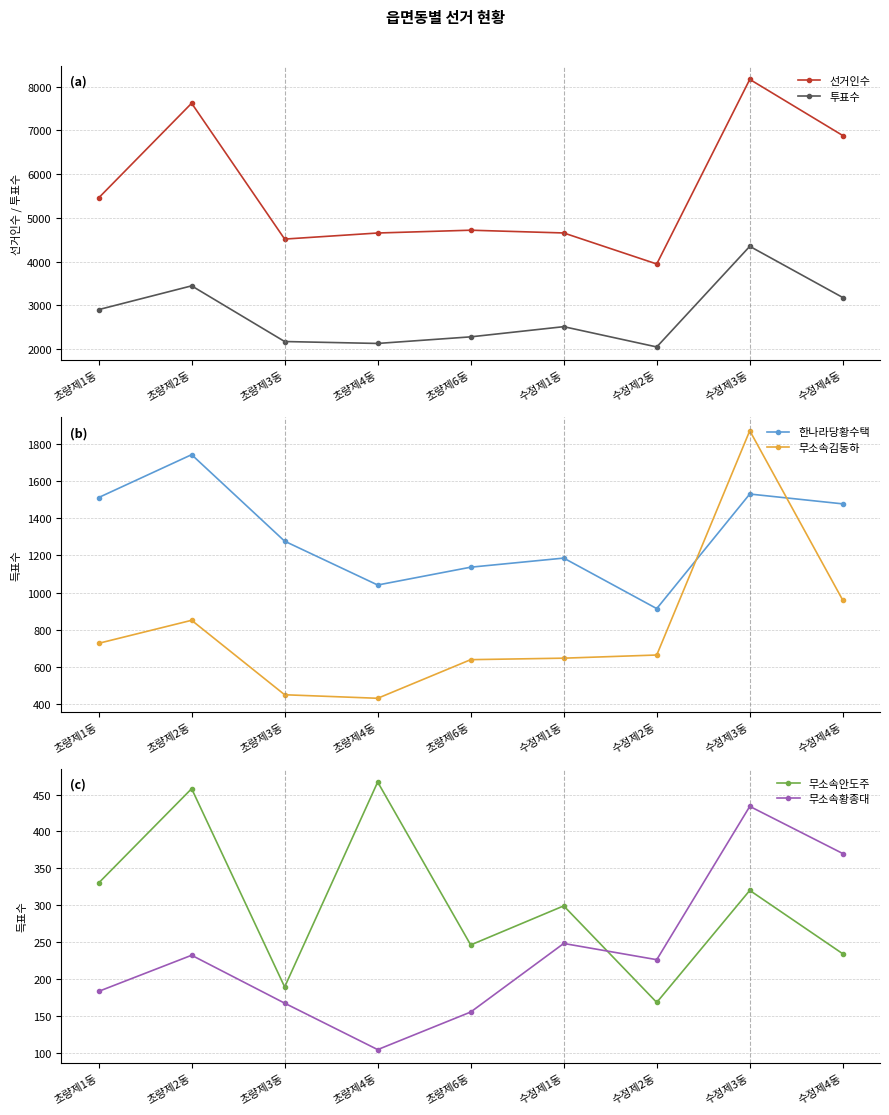

At which category does 투표수 reach its first local peak?

초량제2동